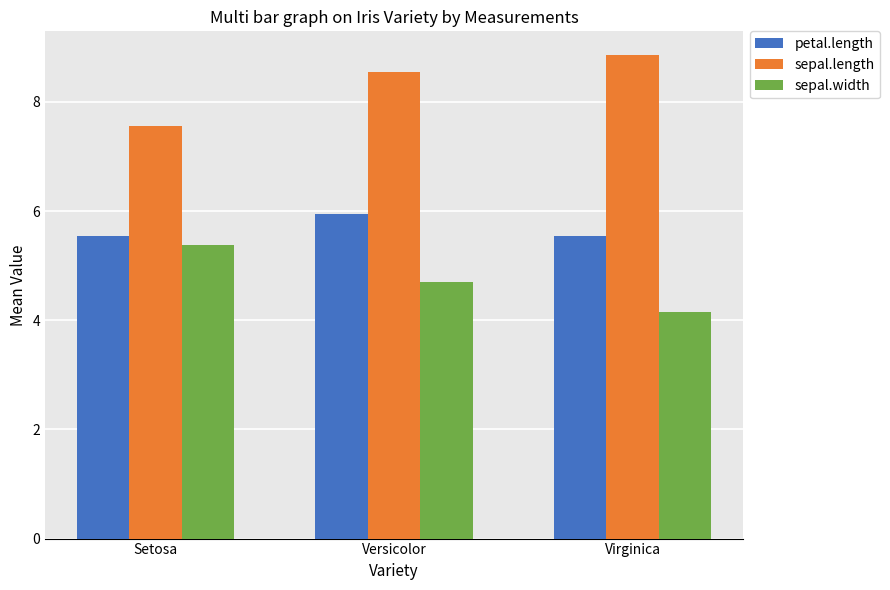

What is the label of the 2nd bar from the right?

Versicolor